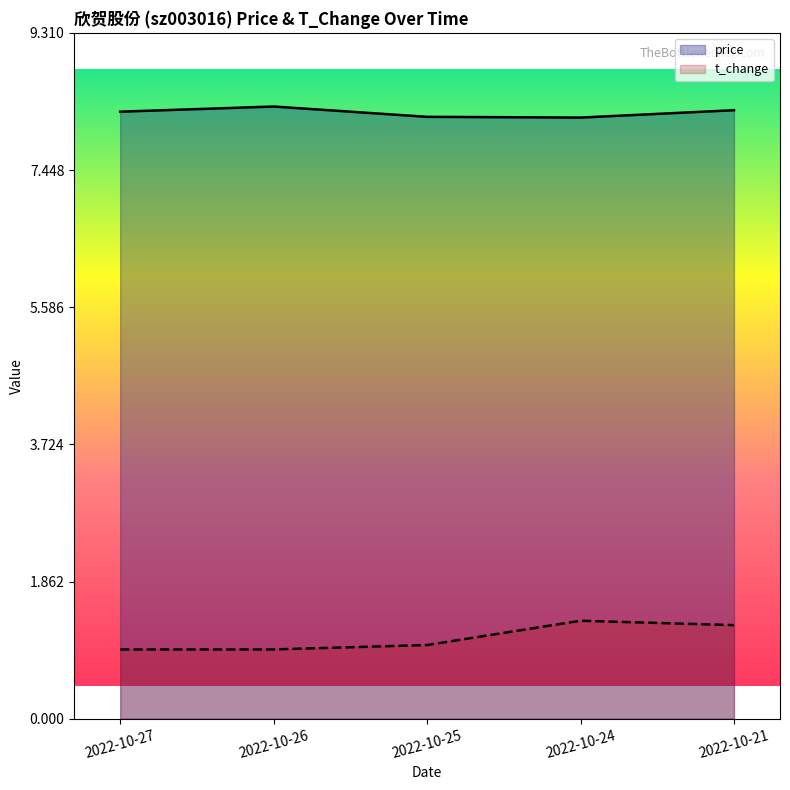

At which category does price reach its first local peak?

2022-10-26